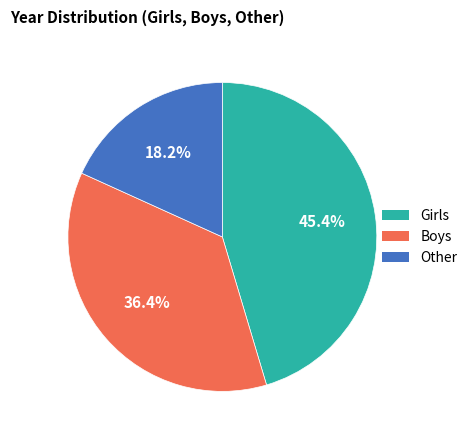

How many segments does this pie chart have?

3